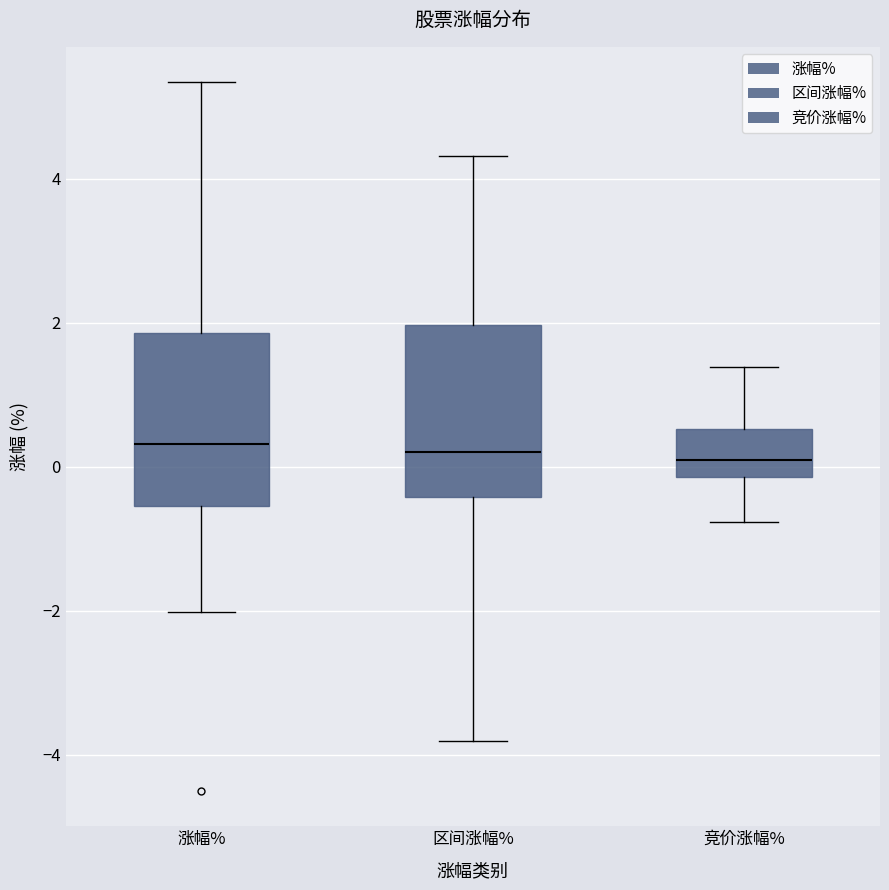

Where does the upper whisker of the box for 竞价涨幅% end on the y-axis? The values are not printed on the chart, so give them approximately, as read against the axis.

1.4